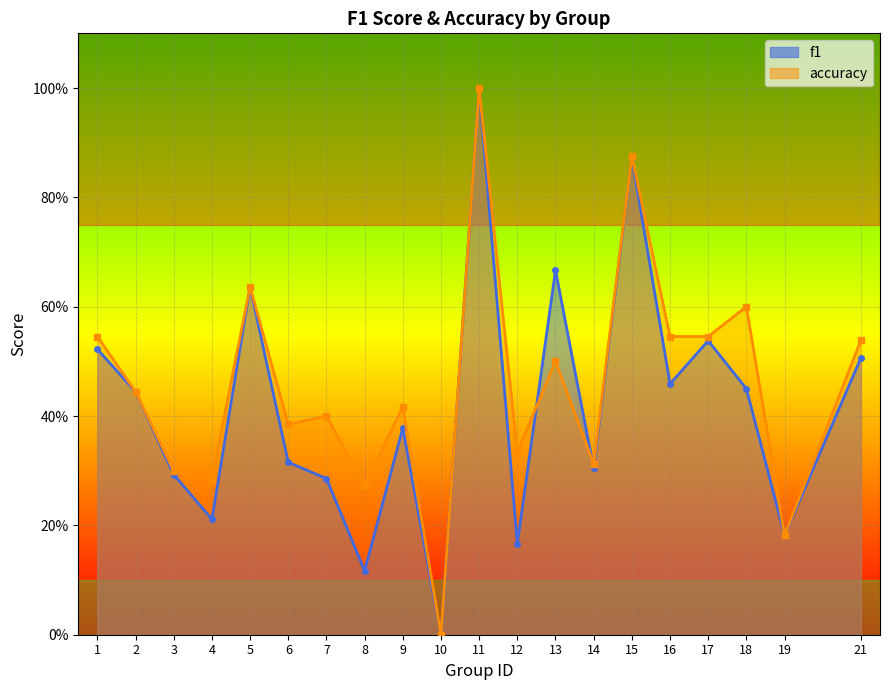

True or false: accuracy and f1 intersect in this chart.

True